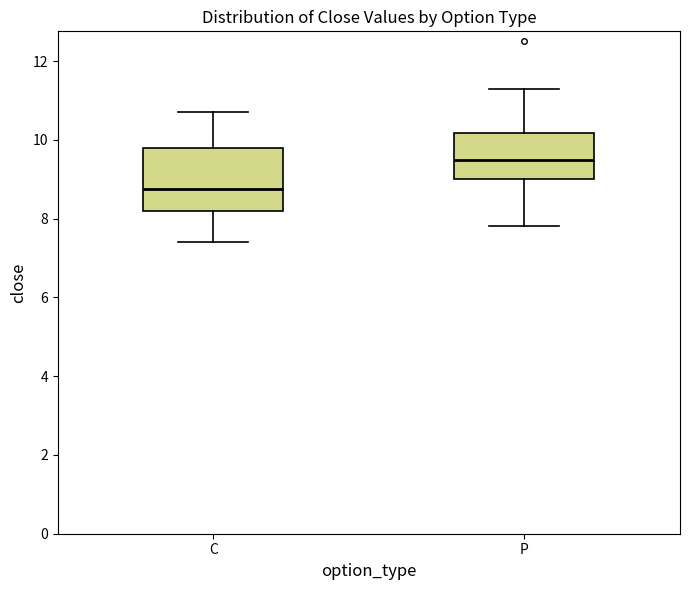

Comparing the boxes themselves (not the whiskers), which one is the tallest?

C